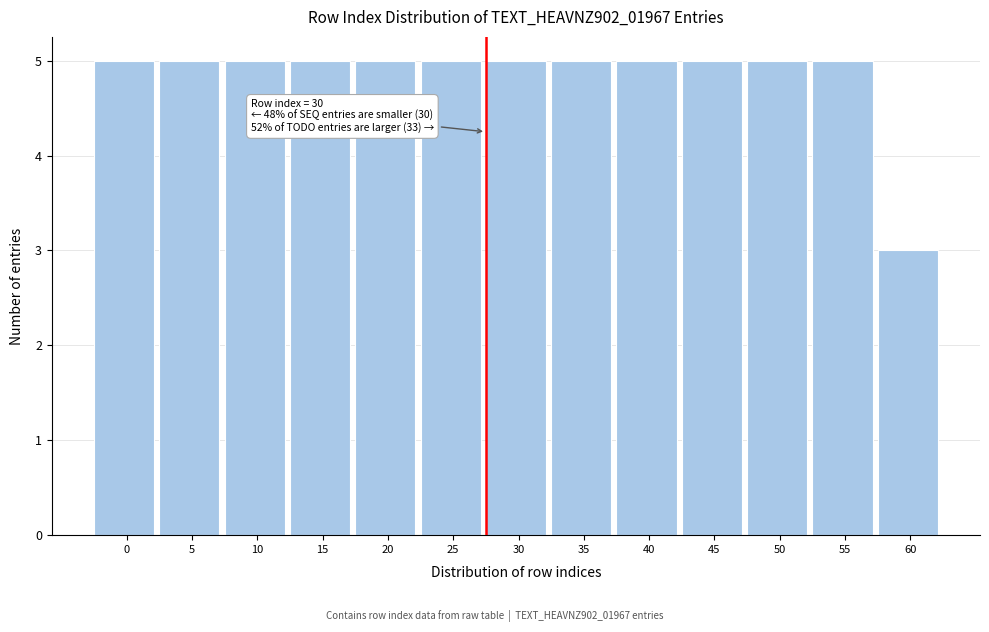

Reading left to right, list all the values displayed in this chart.

5	5	5	5	5	5	5	5	5	5	5	5	3